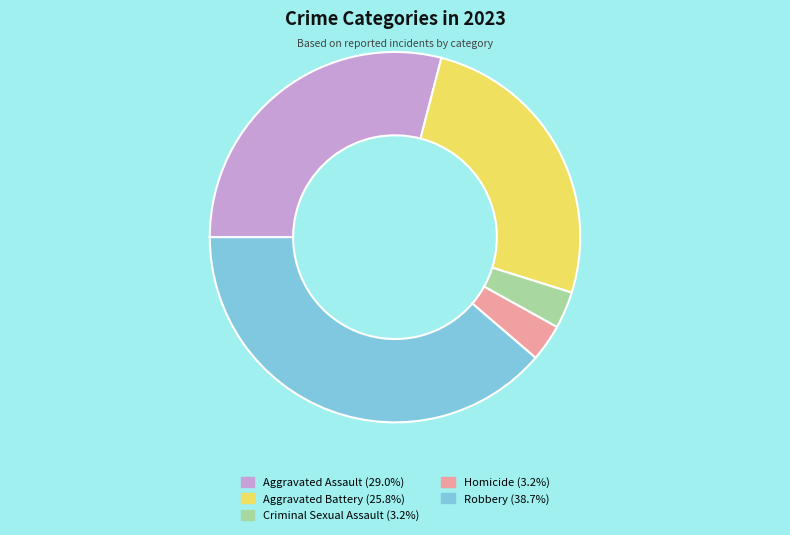

Between Aggravated Assault and Robbery, which is larger?

Robbery